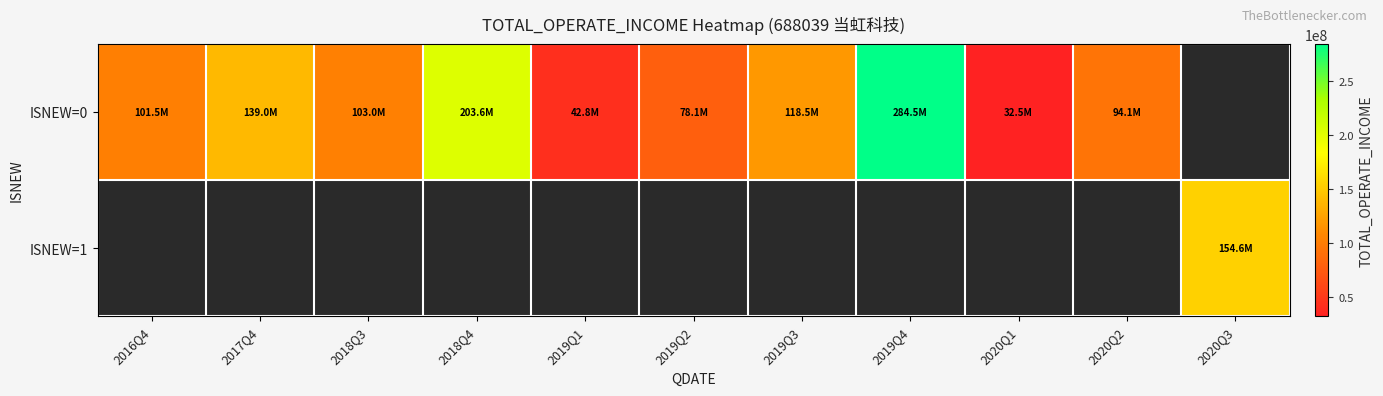

At how many categories does at least one series exceed 141528432?

3